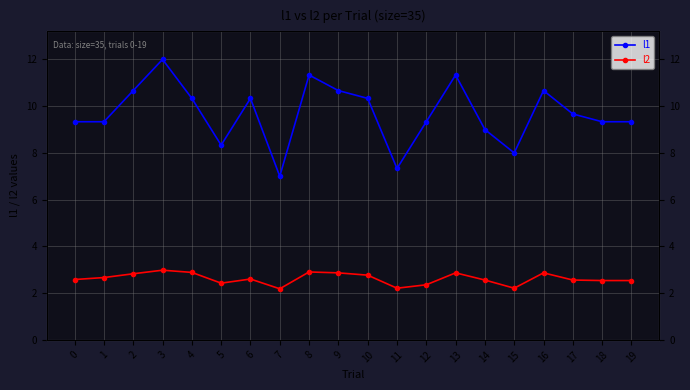

What is the average value of the l1 series?

9.7